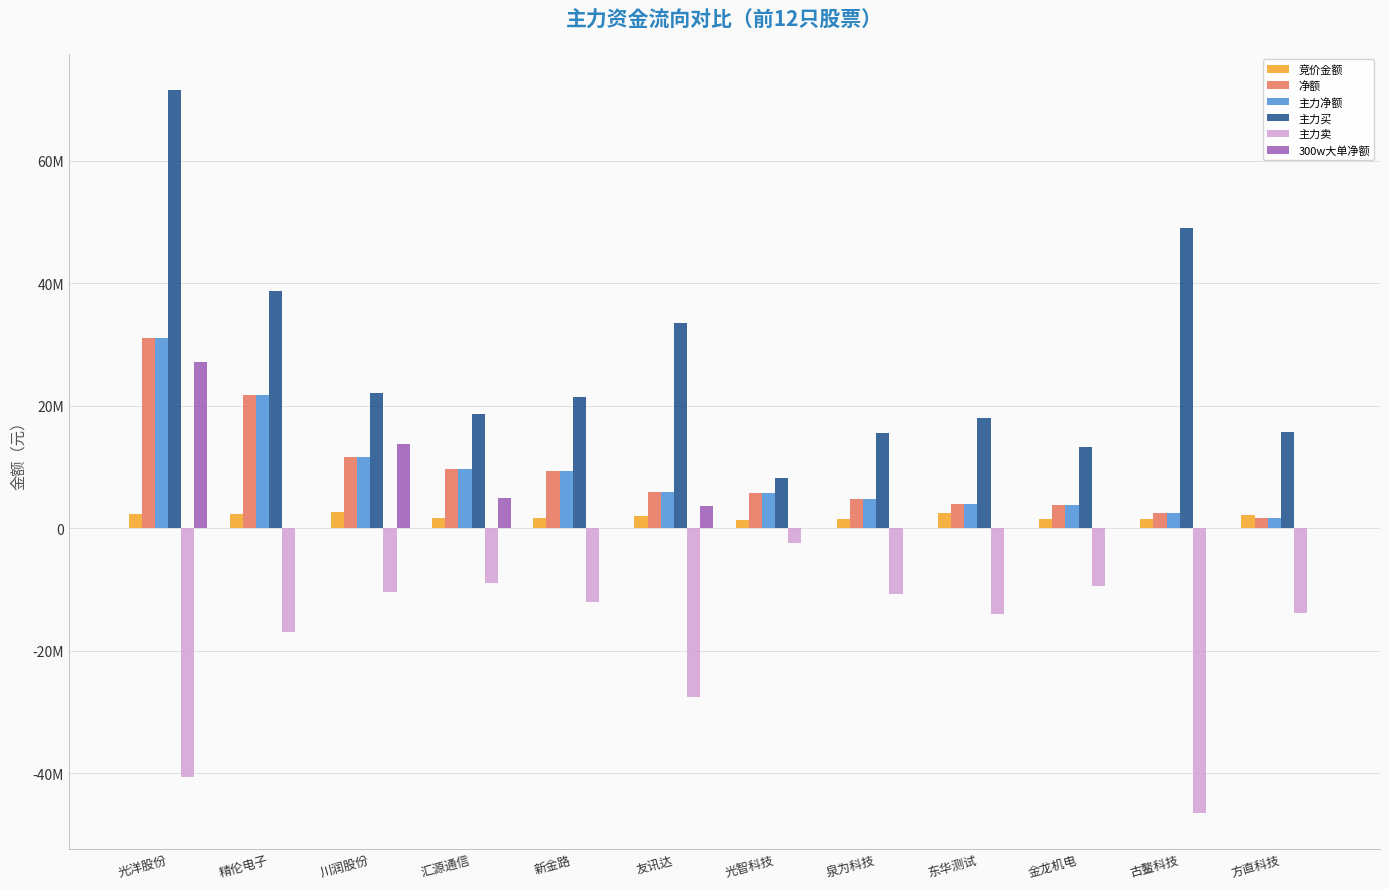

At which label is 主力净额 closest to 16389991?

川润股份